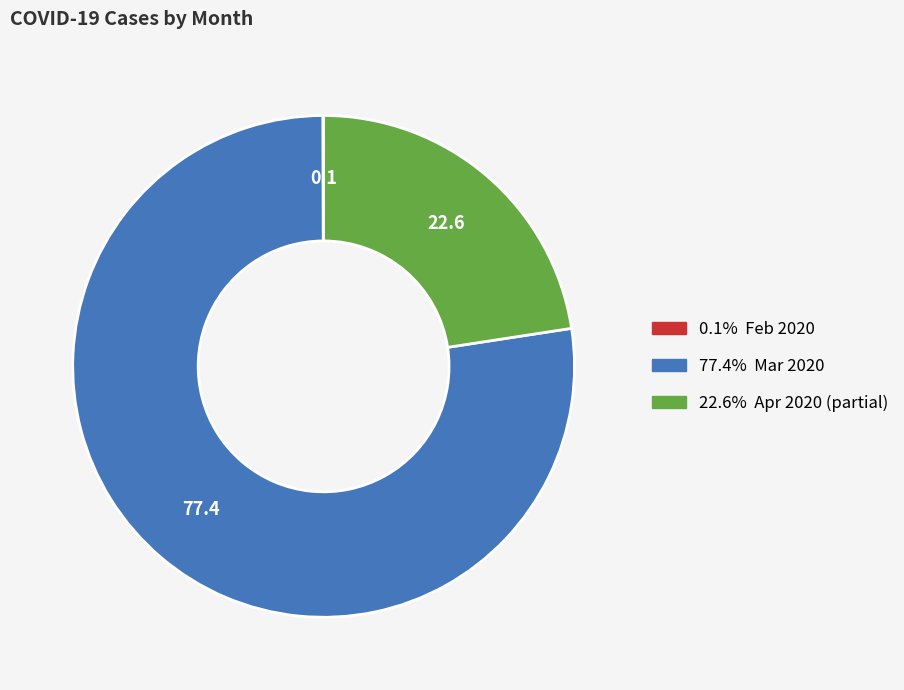

Is there any slice that represents more than half of the pie?

Yes